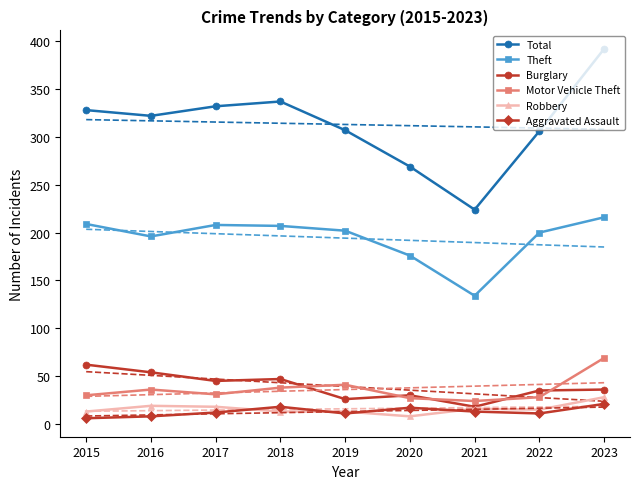

Which category has the highest value in the Robbery series?

2023